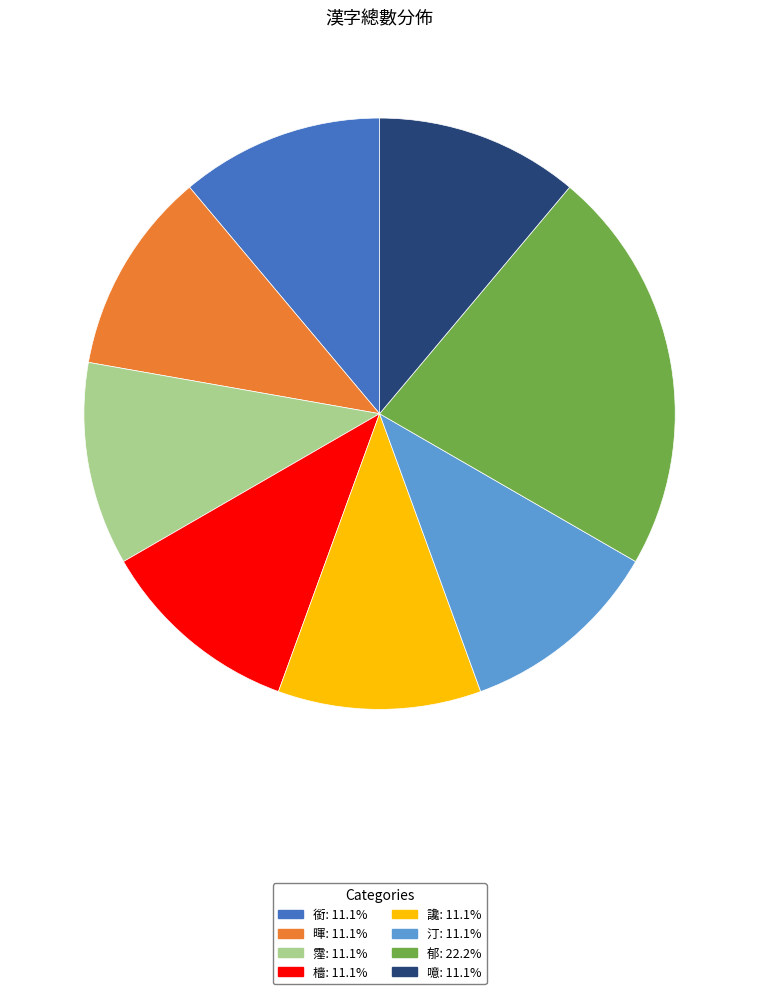

Which slice is the largest?

郁